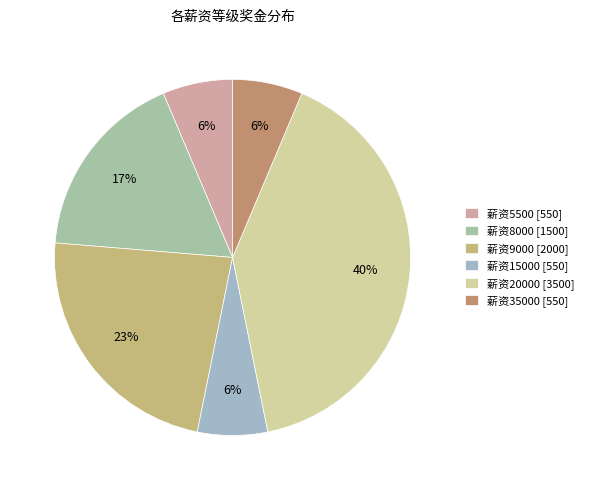

Is there a majority slice in this chart?

No